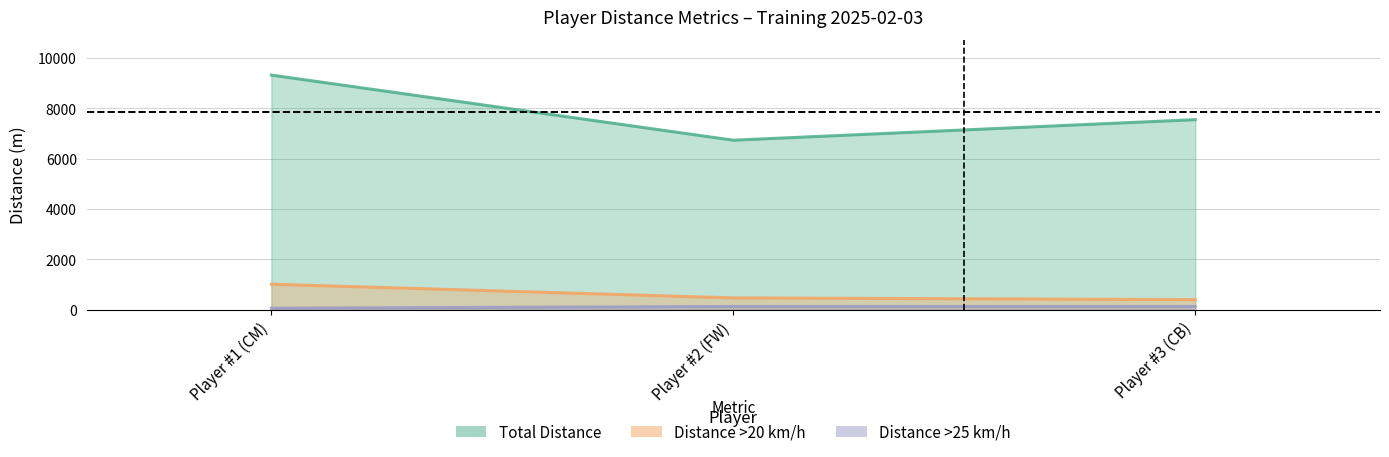

Which series changed the most between Player #1 (CM) and Player #3 (CB)?

Total Distance